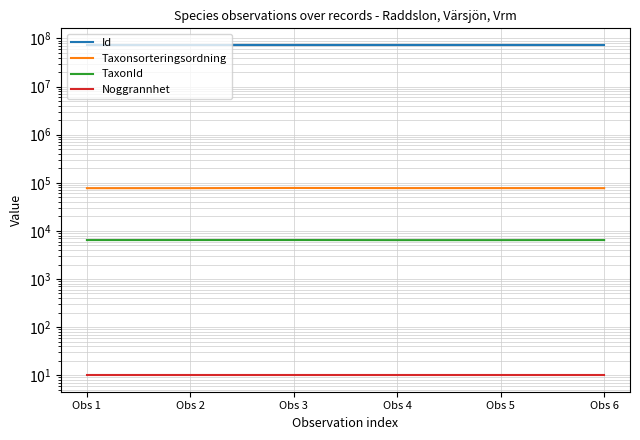

Rank the categories by Taxonsorteringsordning value from highest to lowest.

Obs 3, Obs 4, Obs 5, Obs 1, Obs 2, Obs 6